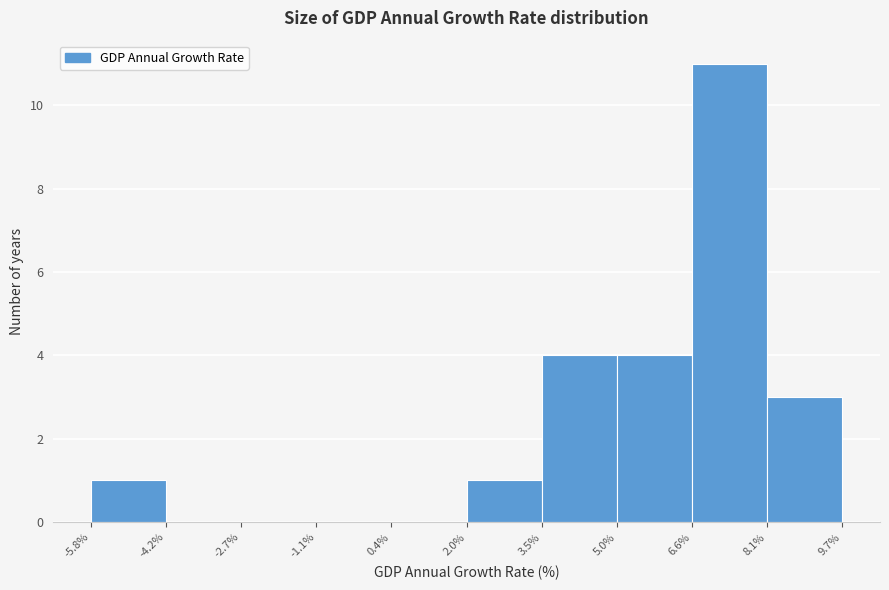

Reading left to right, transcribe this chart: for each bar, give the range it covers on the x-axis and its height. The values are not printed on the chart, so give them approximately, as read against the axis.

-5.8% to -4.2%: 1
-4.2% to -2.7%: 0
-2.7% to -1.1%: 0
-1.1% to 0.4%: 0
0.4% to 2.0%: 0
2.0% to 3.5%: 1
3.5% to 5.0%: 4
5.0% to 6.6%: 4
6.6% to 8.1%: 11
8.1% to 9.7%: 3